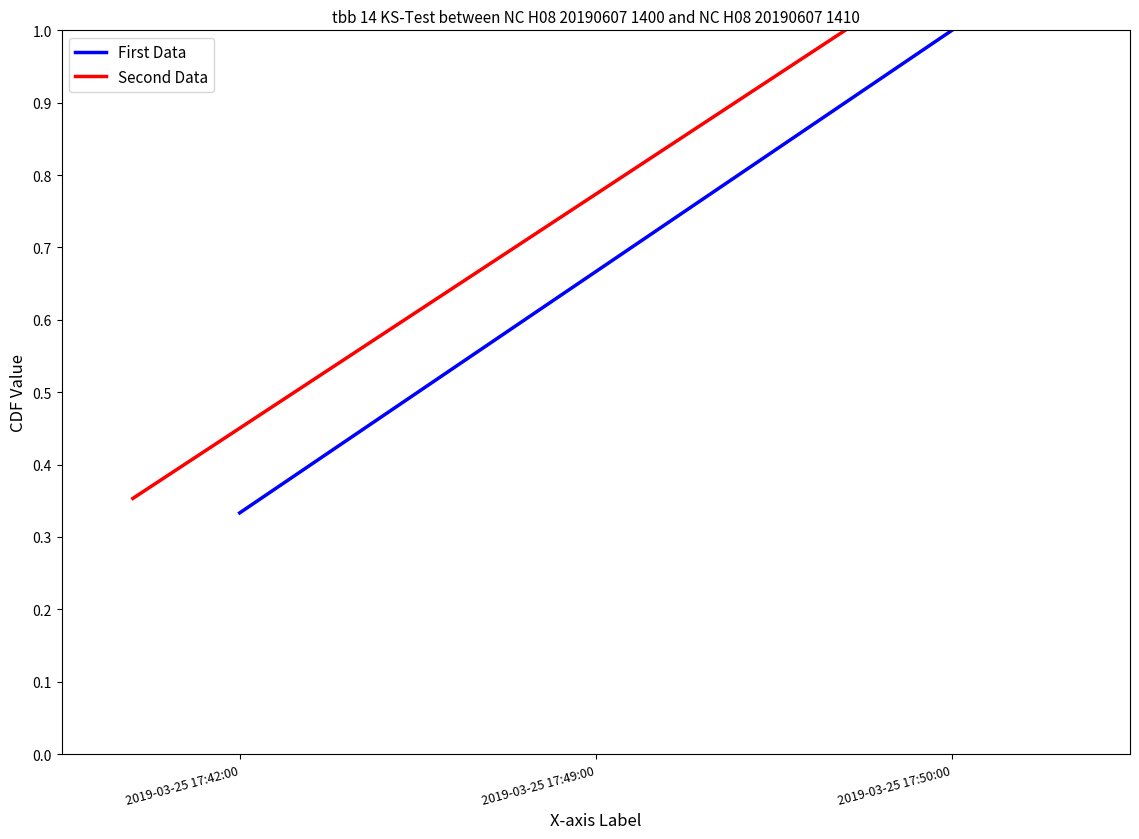

Is this an area chart (filled region under the line)?

No